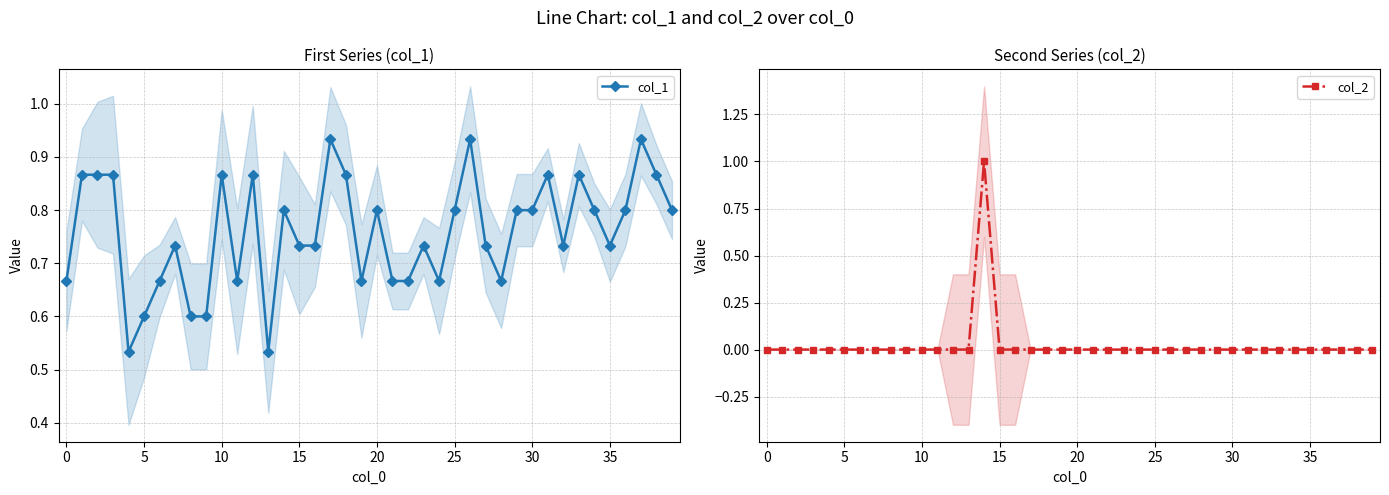

Which label corresponds to the largest value in the chart?

14